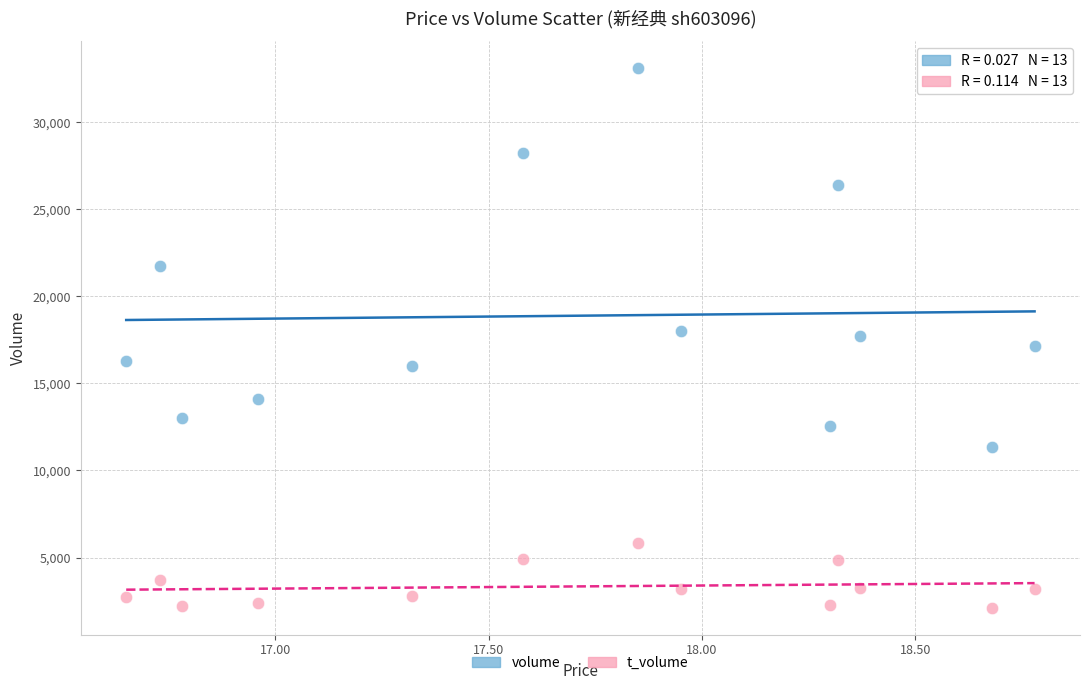

In the volume series, what Y value is closest to 22230?

21759